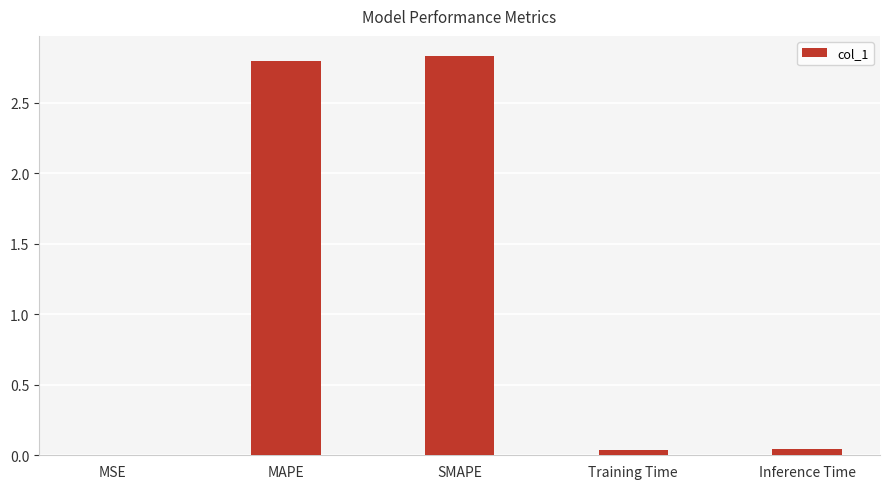

Is it true that the value at Training Time is 0.0?

True